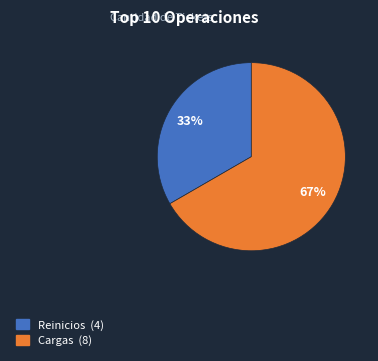

Does any single category account for the majority?

Yes